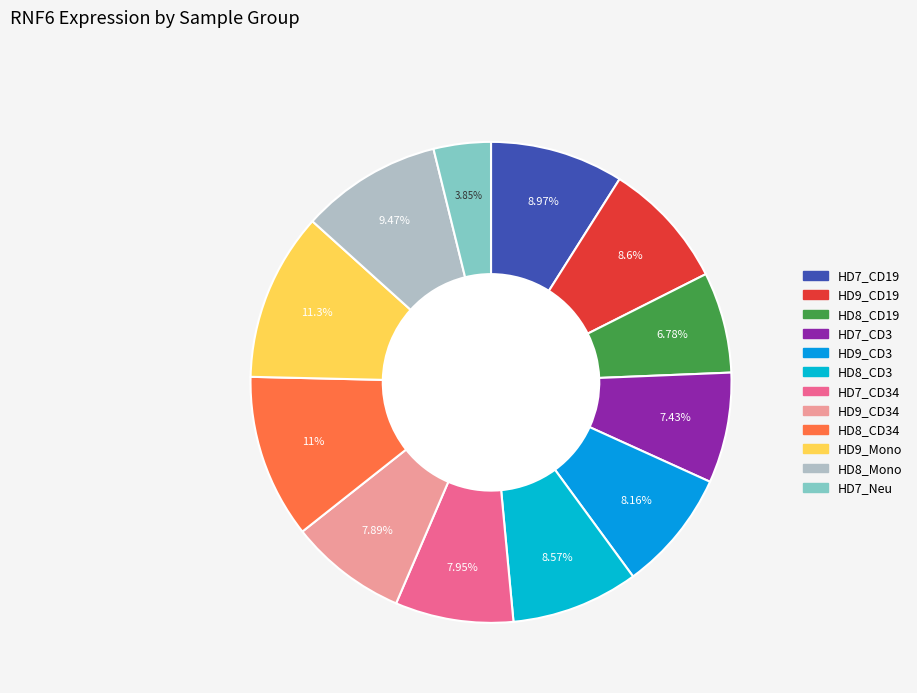

Count the number of slices in the pie.

12